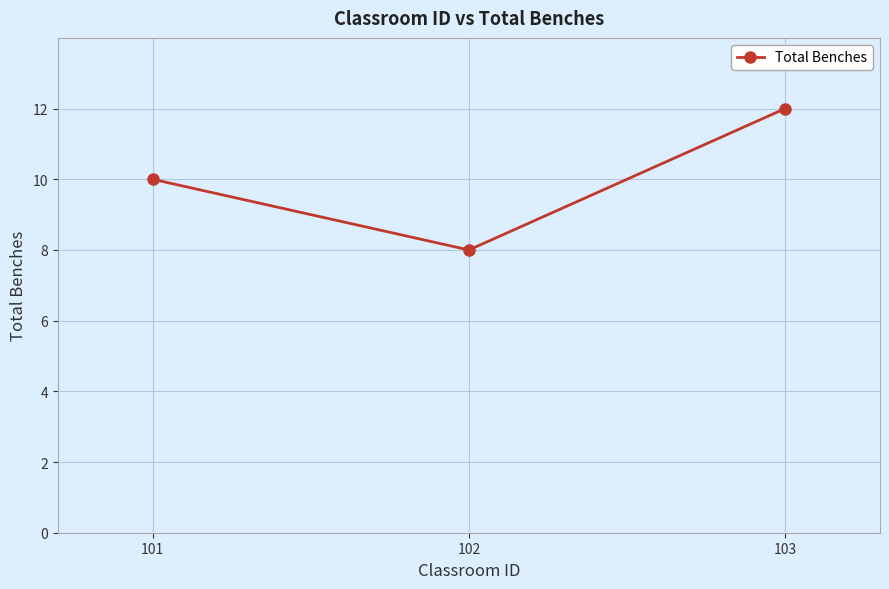

Reading right to left, list all the values displayed in this chart.

12	8	10